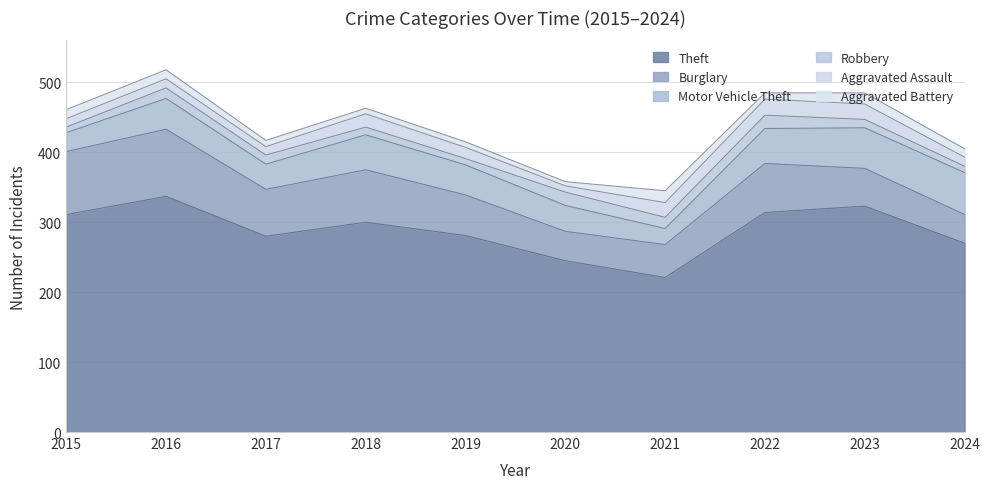

Is it true that Aggravated Assault equals 7 at 2015?

False